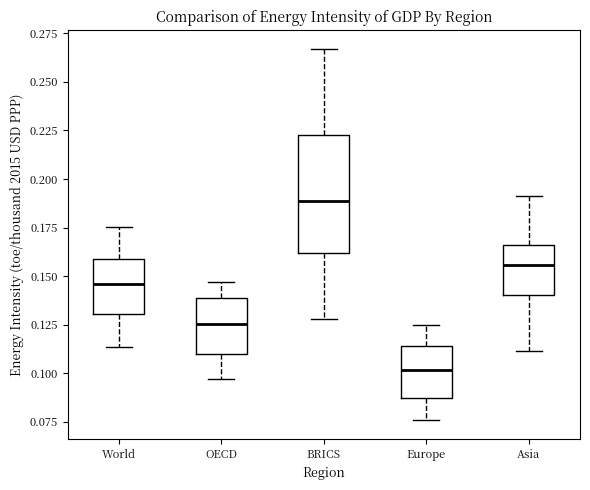

Where does the upper whisker of the box for World end on the y-axis? The values are not printed on the chart, so give them approximately, as read against the axis.

0.175